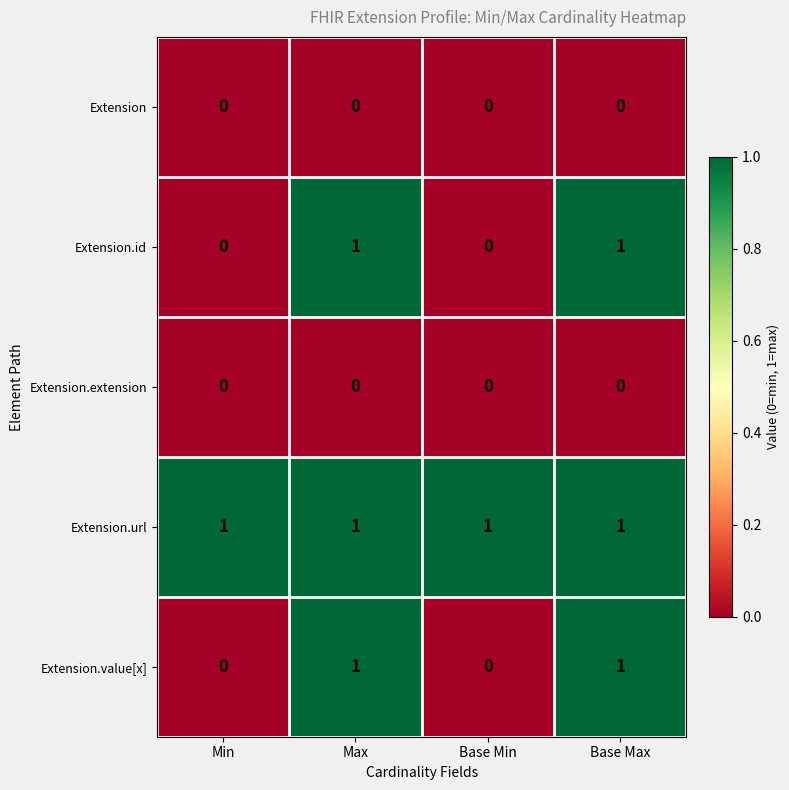

What is the total value across all series at Max?

3